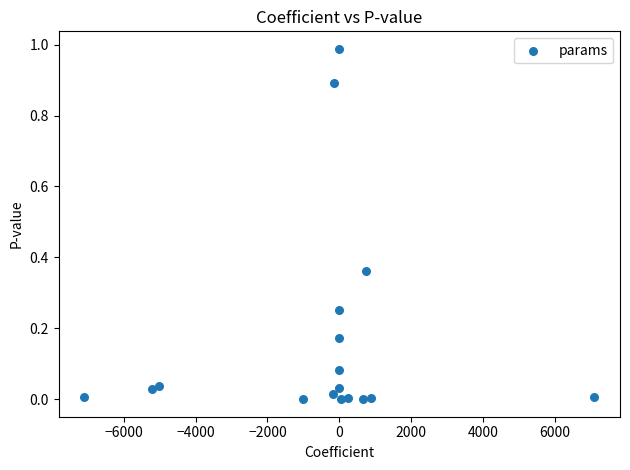

What is the range of X values (max minus min)?

14186.6